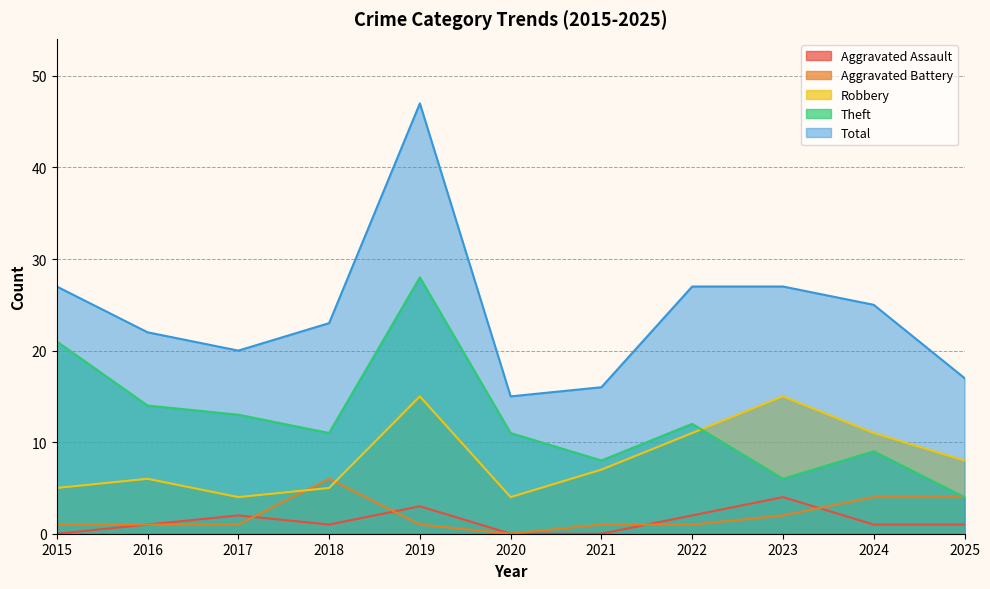

What is the value of the Theft point at the 4th from the left?

11